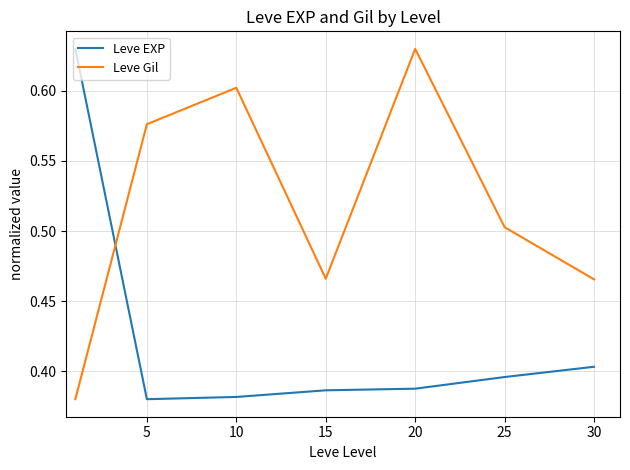

True or false: Leve Gil and Leve EXP cross at least once.

True